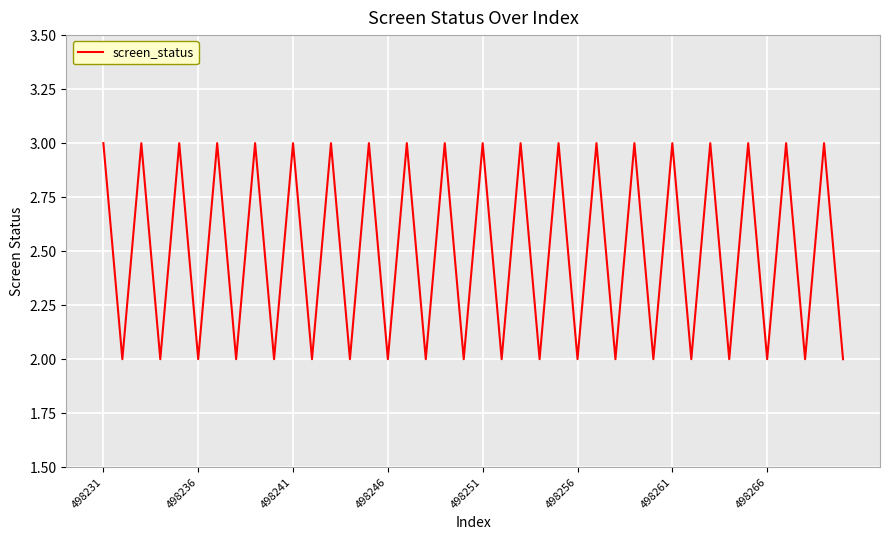

What is the greatest value displayed?

3